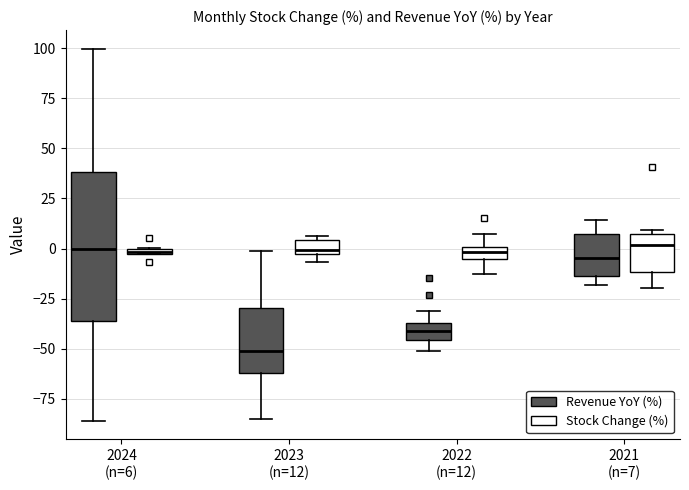

Which box is the tallest, from its lower edge to its upper edge?

2024 (n=6) (Revenue YoY (%))